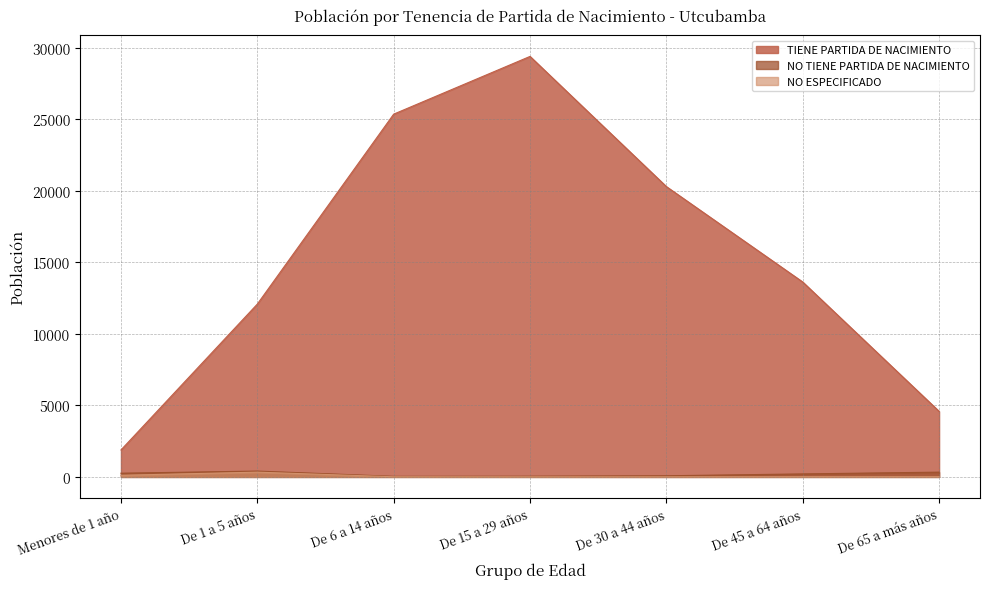

What is the difference between the second highest and minimum values in the NO ESPECIFICADO series?

108